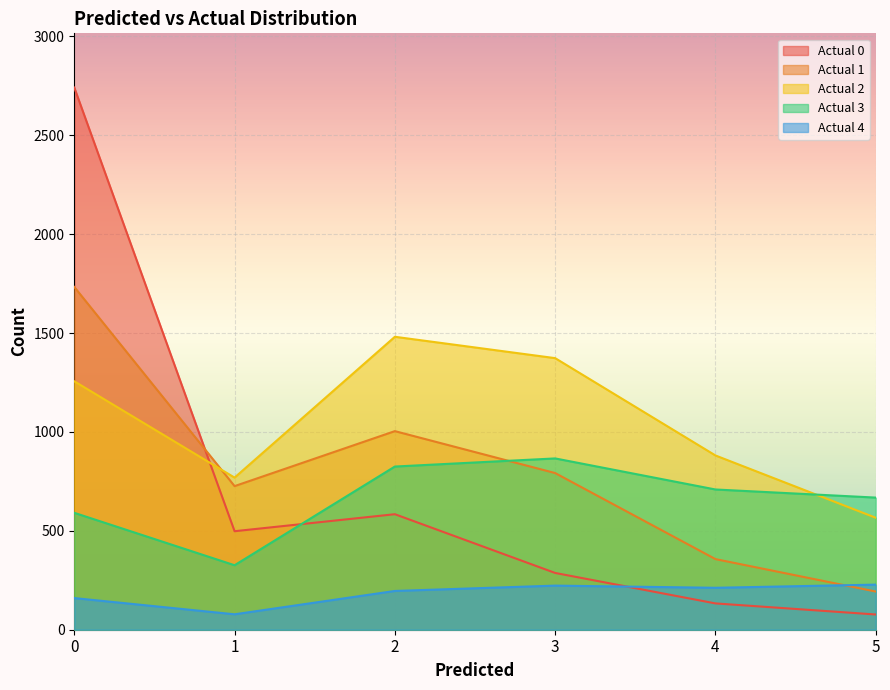

Between 2 and 5, which is larger?

2